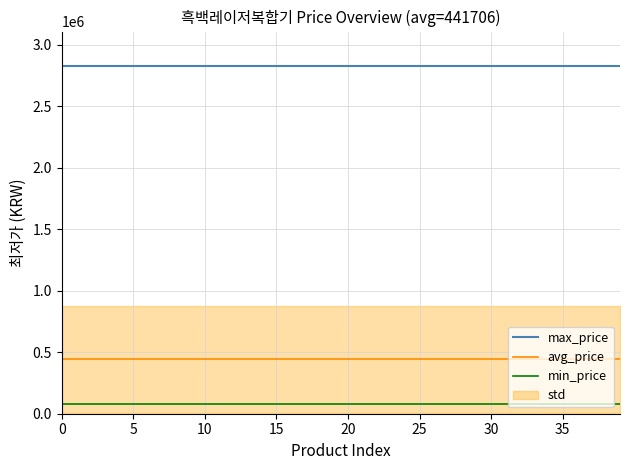

True or false: avg_price has a value of 441706 at 12.

True